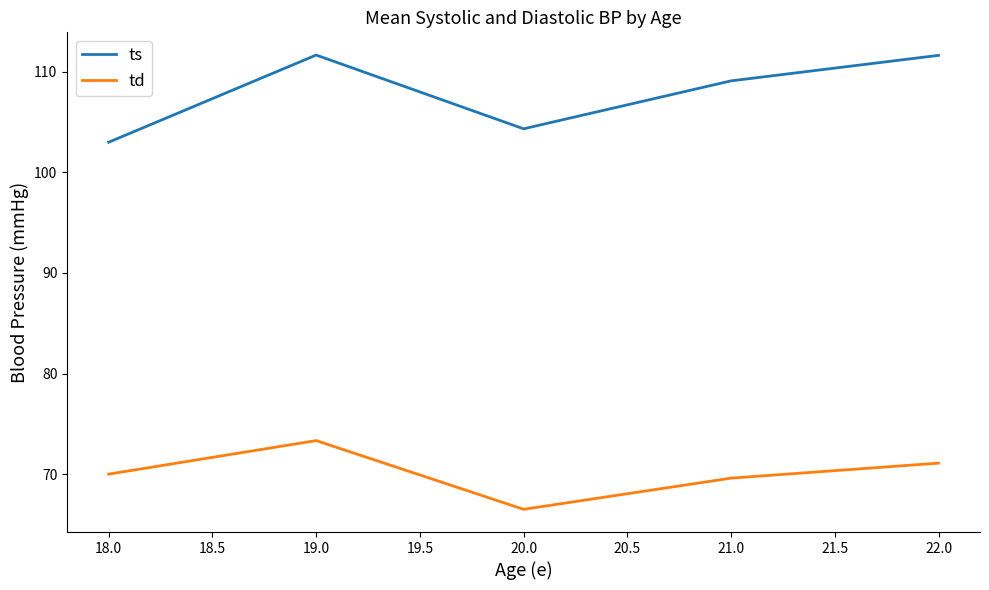

What is the total value across all series at 21.0?

178.7